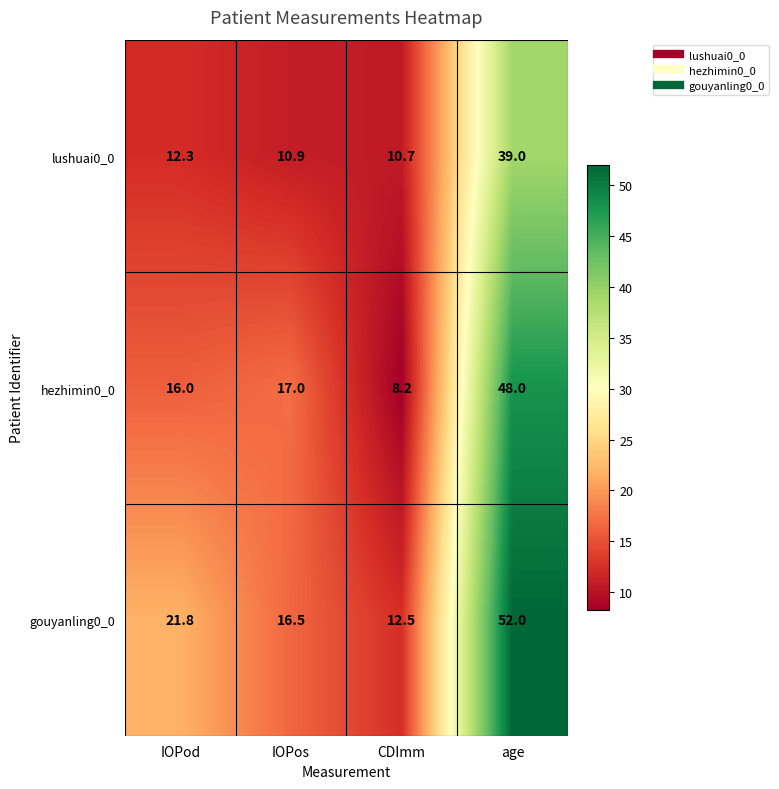

Which series has the largest total across all categories?

gouyanling0_0